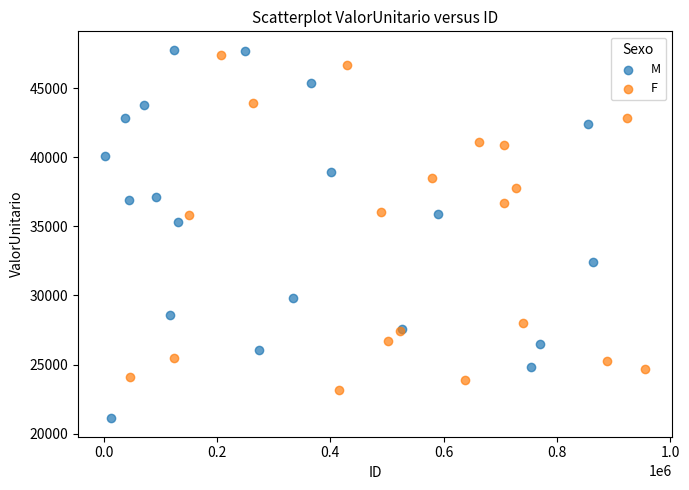

Which series contains the lowest Y value?

M